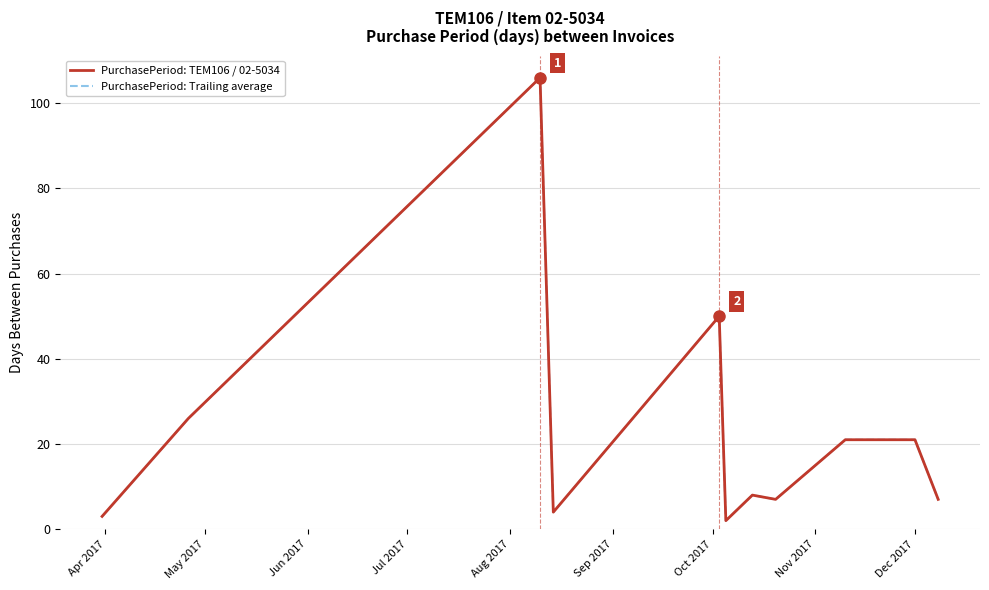

Is this an area chart (filled region under the line)?

No